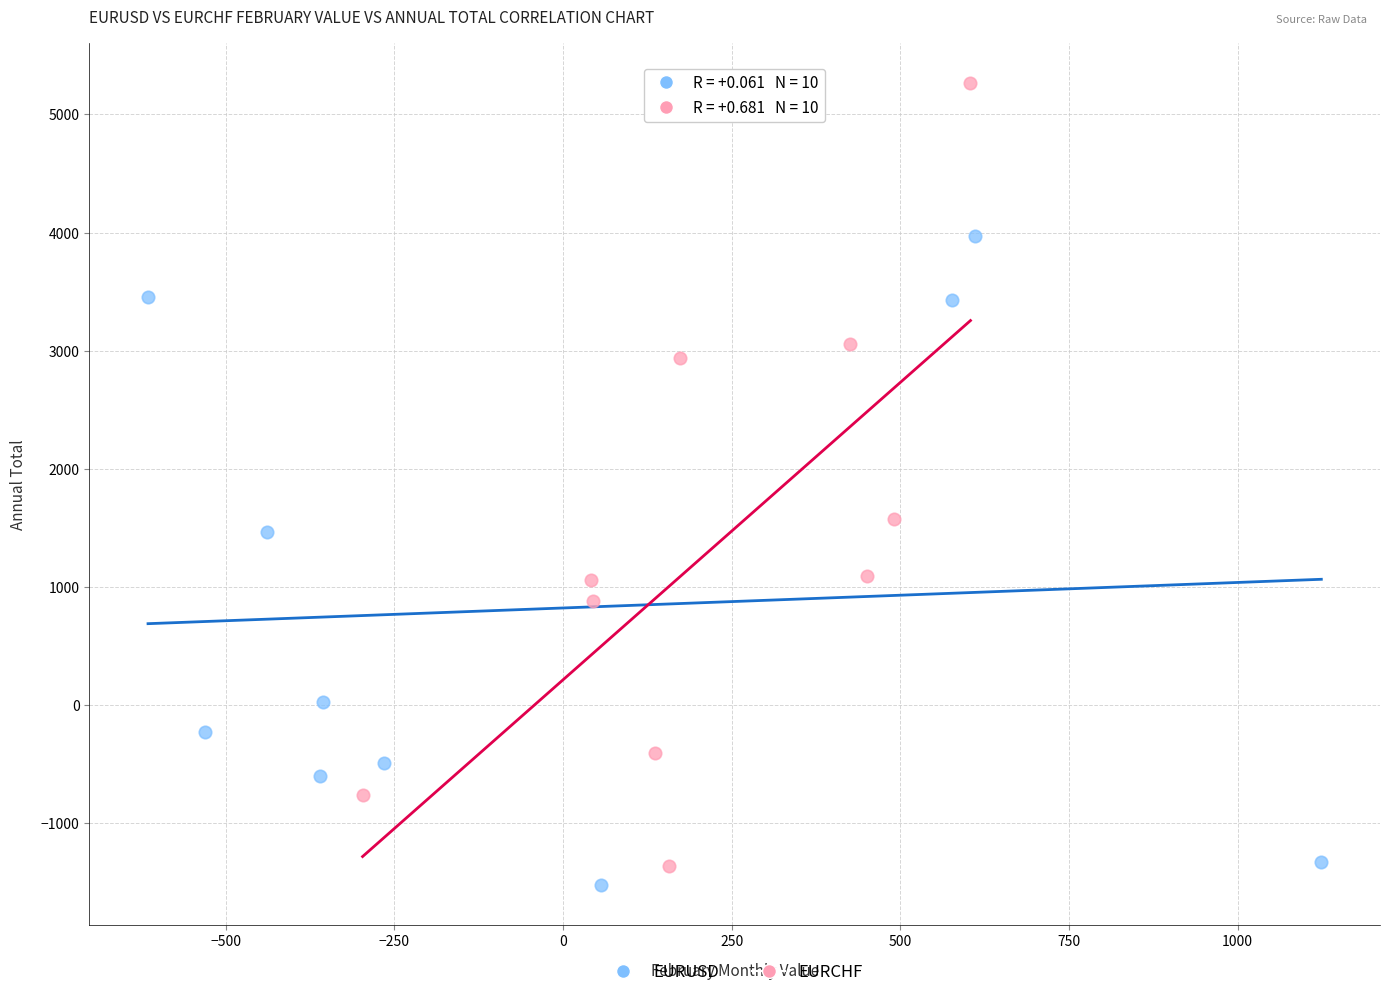

Which series has the largest Y range (max minus min)?

EURCHF